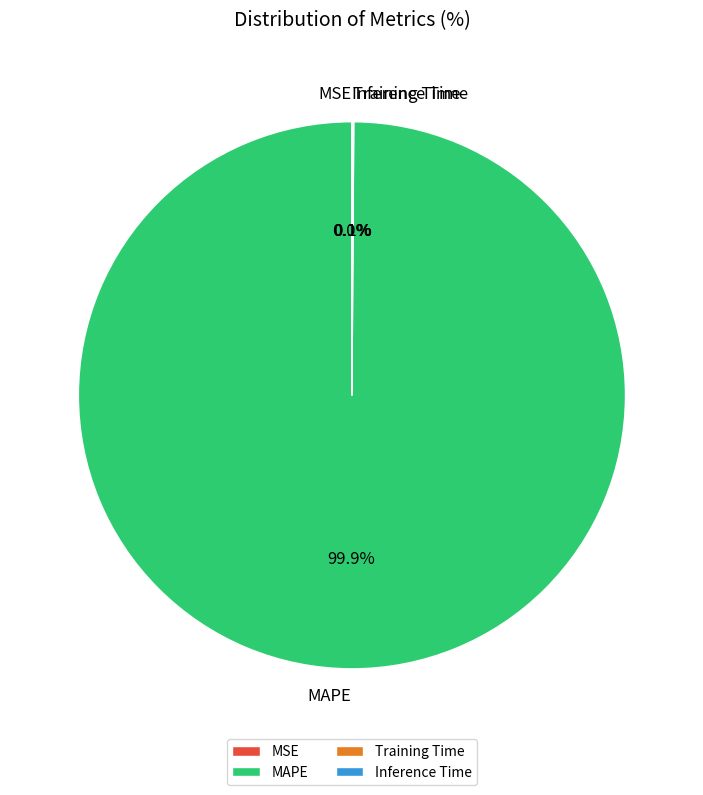

Which category accounts for the majority?

MAPE